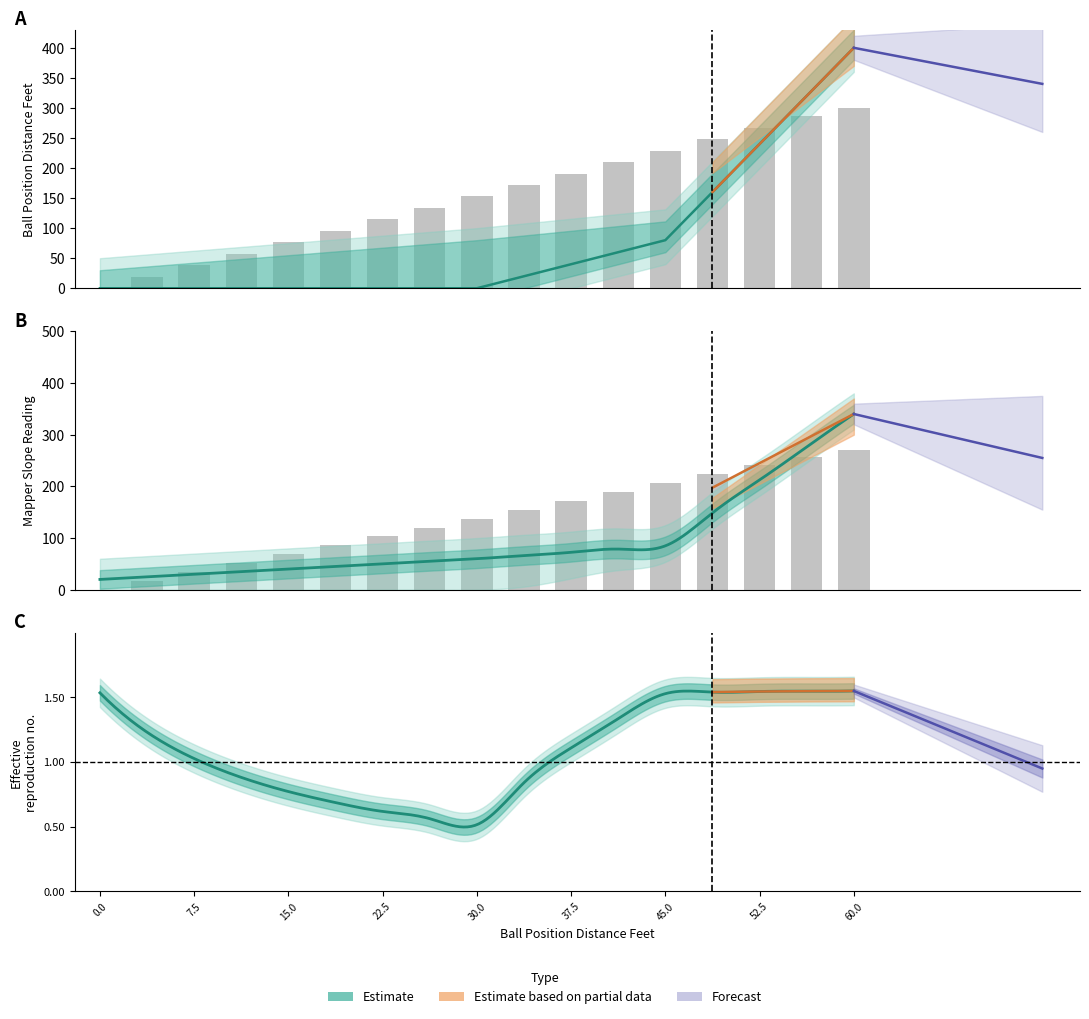

What is the difference between the second highest and minimum values in the Mapper Slope series?

286.4